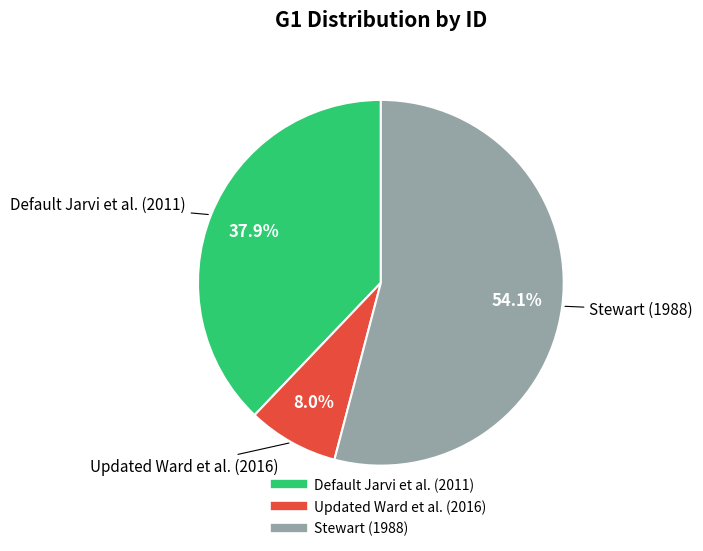

How many segments does this pie chart have?

3